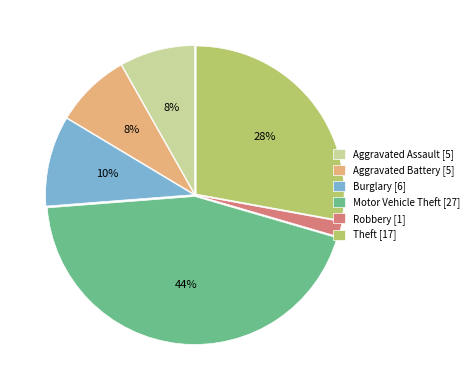

The Burglary slice represents 2% of the pie. True or false?

False